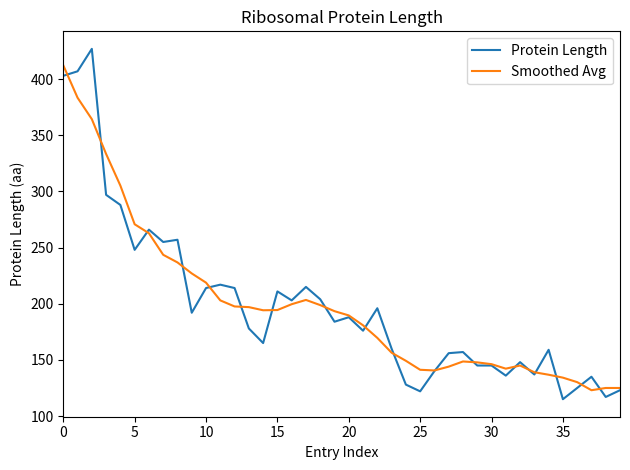

What is the maximum value for Protein Length?

427.0